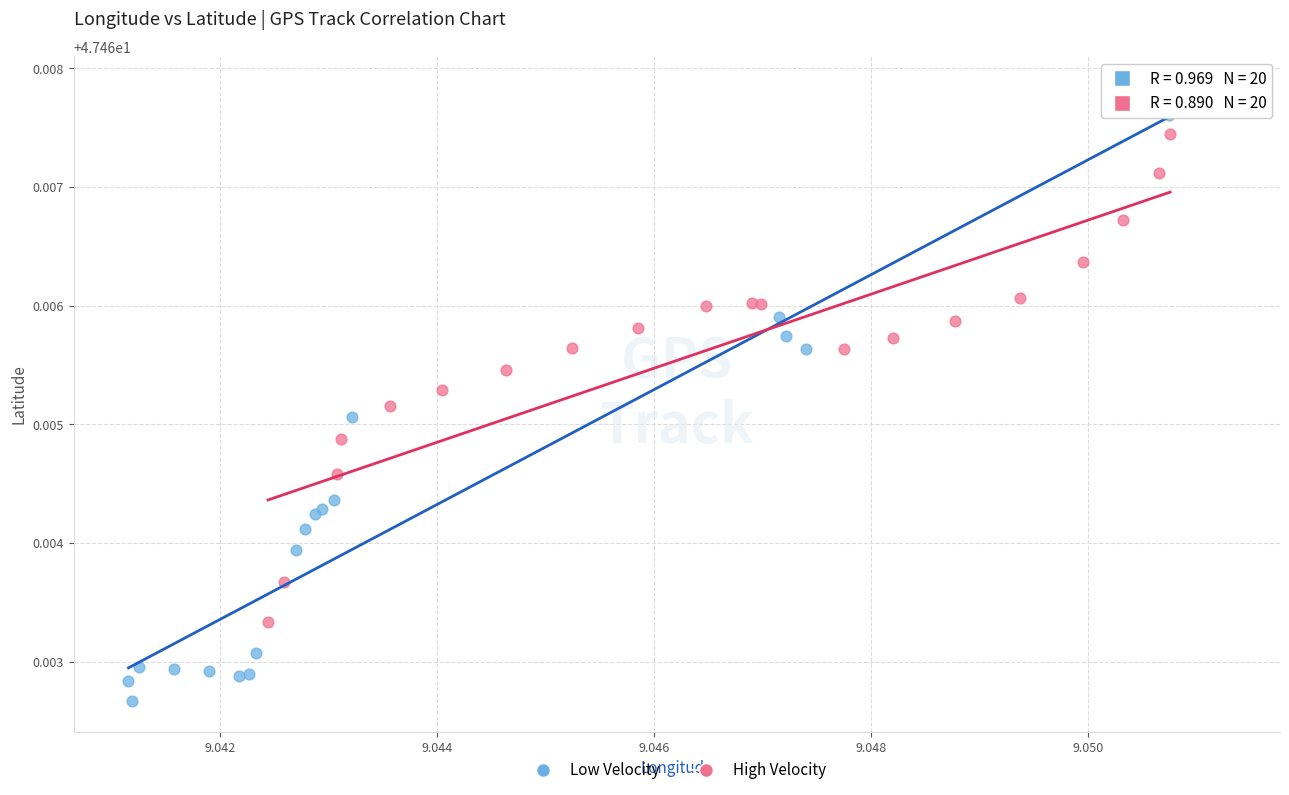

Which series has the widest spread of Y values?

Low Velocity